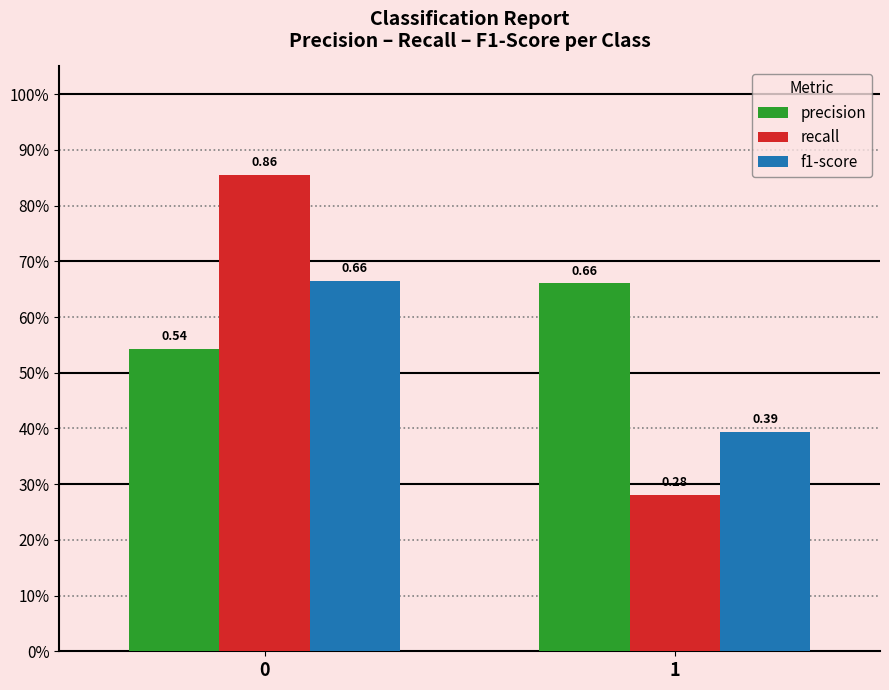

Does the chart contain stacked bars?

No